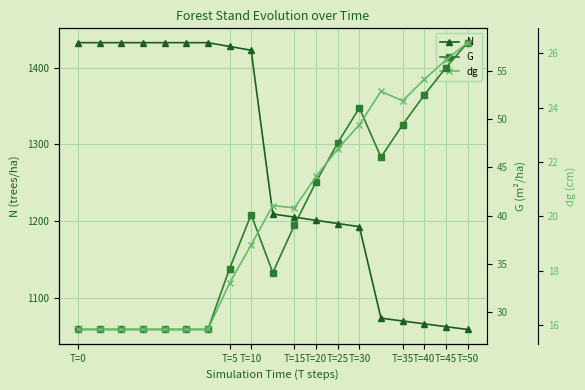

Which series has the largest total across all categories?

N